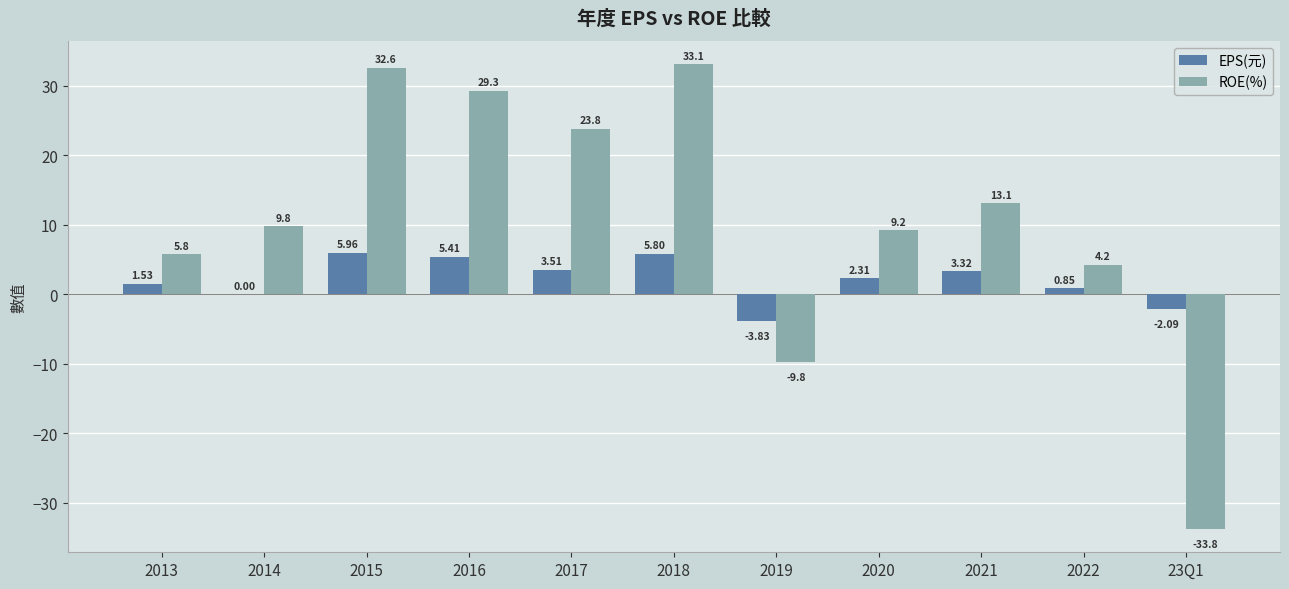

At which category is the sum across all series the highest?

2018